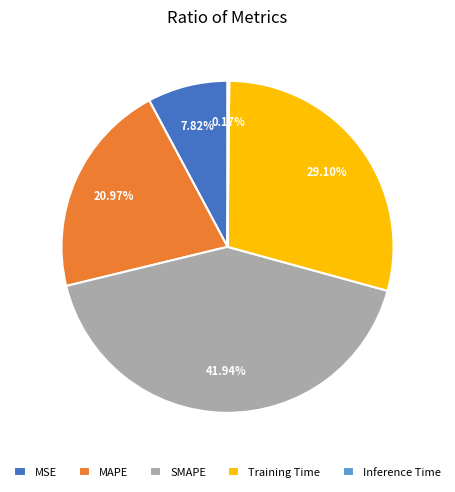

True or false: Training Time accounts for 29% of the total.

True